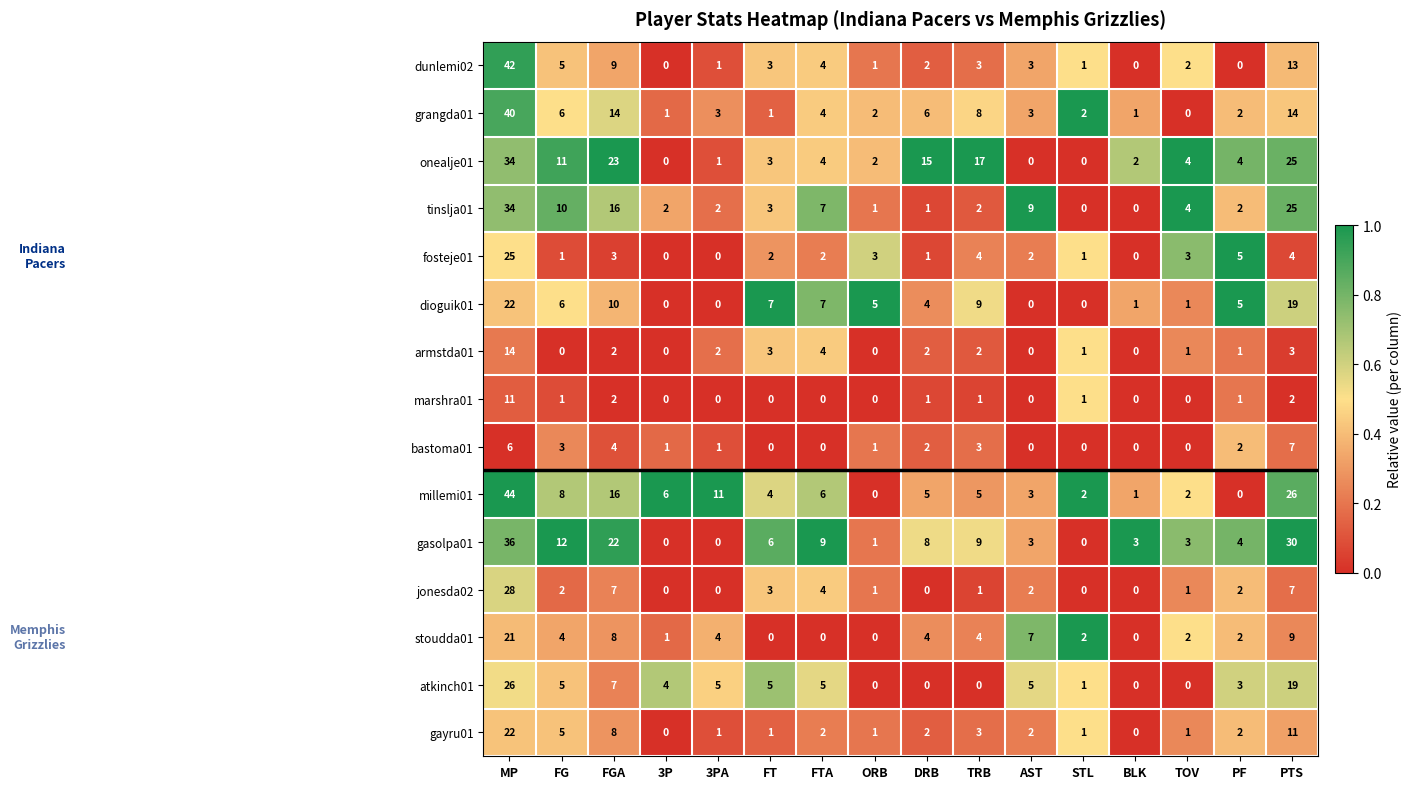

The armstda01 series shows 4 at PTS. True or false?

False